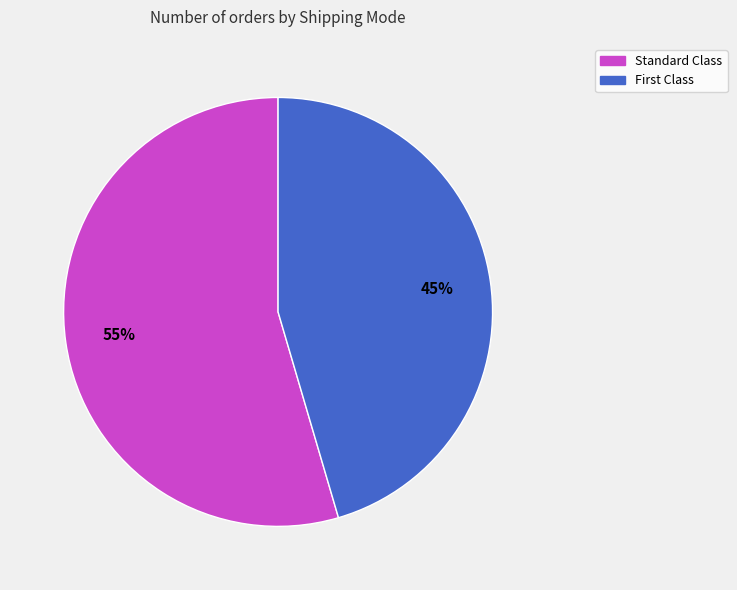

What percentage is the Standard Class slice, to the nearest percent?

55%